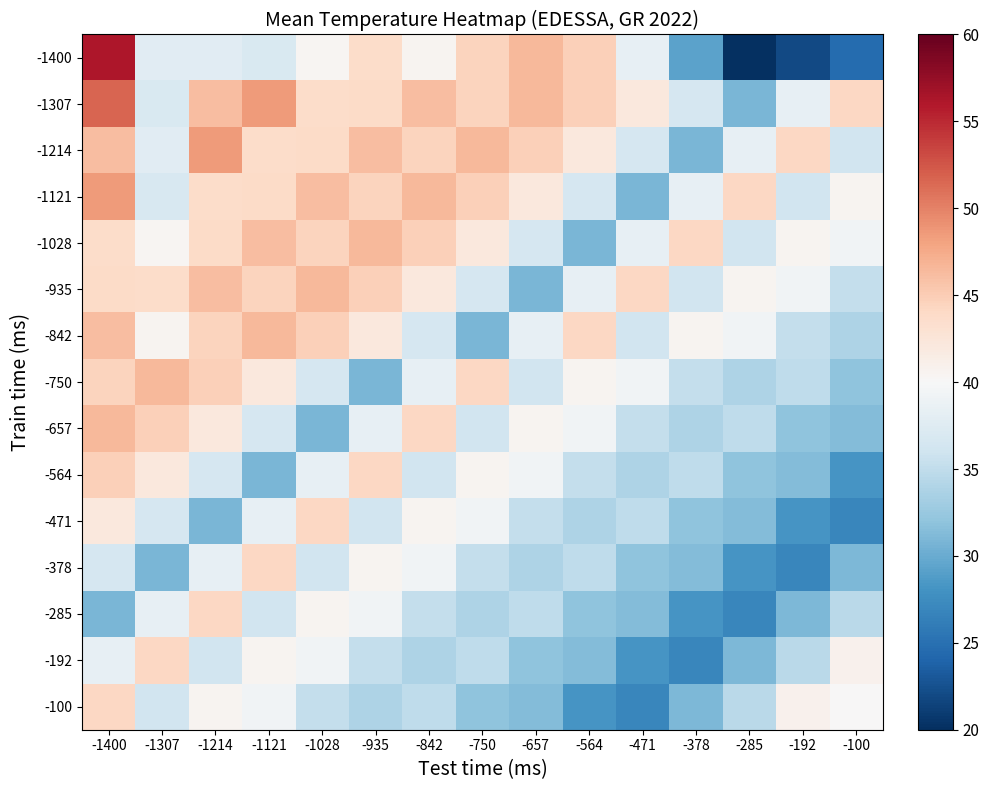

Reading left to right, extract all data points from this chart.

-1400: -1400=56.2	-1307=37.8	-1214=37.7	-1121=36.9	-1028=40.4	-935=43.6	-842=40.6	-750=44.5	-657=46.5	-564=44.7	-471=38.3	-378=29.3	-285=19.6	-192=22.0	-100=24.6
-1307: -1400=51.6	-1307=36.9	-1214=46.2	-1121=48.5	-1028=43.6	-935=43.9	-842=46.1	-750=44.5	-657=46.5	-564=44.7	-471=42.1	-378=36.7	-285=30.8	-192=38.3	-100=44.2
-1214: -1400=46.2	-1307=37.7	-1214=48.5	-1121=43.6	-1028=43.9	-935=46.1	-842=44.5	-750=46.5	-657=44.7	-564=42.1	-471=36.7	-378=30.8	-285=38.3	-192=44.2	-100=36.2
-1121: -1400=48.5	-1307=36.8	-1214=43.6	-1121=43.9	-1028=46.1	-935=44.5	-842=46.5	-750=44.7	-657=42.1	-564=36.7	-471=30.8	-378=38.3	-285=44.2	-192=36.2	-100=40.6
-1028: -1400=43.6	-1307=40.4	-1214=43.9	-1121=46.1	-1028=44.5	-935=46.5	-842=44.7	-750=42.1	-657=36.7	-564=30.8	-471=38.3	-378=44.2	-285=36.2	-192=40.6	-100=39.3
-935: -1400=43.9	-1307=43.6	-1214=46.1	-1121=44.5	-1028=46.5	-935=44.7	-842=42.1	-750=36.7	-657=30.8	-564=38.3	-471=44.2	-378=36.2	-285=40.6	-192=39.3	-100=35.3
-842: -1400=46.1	-1307=40.6	-1214=44.5	-1121=46.5	-1028=44.7	-935=42.1	-842=36.7	-750=30.8	-657=38.3	-564=44.2	-471=36.2	-378=40.6	-285=39.3	-192=35.3	-100=33.9
-750: -1400=44.5	-1307=46.5	-1214=44.7	-1121=42.1	-1028=36.7	-935=30.8	-842=38.3	-750=44.2	-657=36.2	-564=40.6	-471=39.3	-378=35.3	-285=33.9	-192=34.9	-100=31.9
-657: -1400=46.5	-1307=44.7	-1214=42.1	-1121=36.7	-1028=30.8	-935=38.3	-842=44.2	-750=36.2	-657=40.6	-564=39.3	-471=35.3	-378=33.9	-285=34.9	-192=31.9	-100=31.3
-564: -1400=44.7	-1307=42.1	-1214=36.7	-1121=30.8	-1028=38.3	-935=44.2	-842=36.2	-750=40.6	-657=39.3	-564=35.3	-471=33.9	-378=34.9	-285=31.9	-192=31.3	-100=28.2
-471: -1400=42.1	-1307=36.7	-1214=30.8	-1121=38.3	-1028=44.2	-935=36.2	-842=40.6	-750=39.3	-657=35.3	-564=33.9	-471=34.9	-378=31.9	-285=31.3	-192=28.2	-100=27.0
-378: -1400=36.7	-1307=30.8	-1214=38.3	-1121=44.2	-1028=36.2	-935=40.6	-842=39.3	-750=35.3	-657=33.9	-564=34.9	-471=31.9	-378=31.3	-285=28.2	-192=27.0	-100=31.0
-285: -1400=30.8	-1307=38.3	-1214=44.2	-1121=36.2	-1028=40.6	-935=39.3	-842=35.3	-750=33.9	-657=34.9	-564=31.9	-471=31.3	-378=28.2	-285=27.0	-192=31.0	-100=34.6
-192: -1400=38.3	-1307=44.2	-1214=36.2	-1121=40.6	-1028=39.3	-935=35.3	-842=33.9	-750=34.9	-657=31.9	-564=31.3	-471=28.2	-378=27.0	-285=31.0	-192=34.6	-100=40.9
-100: -1400=44.2	-1307=36.2	-1214=40.6	-1121=39.3	-1028=35.3	-935=33.9	-842=34.9	-750=31.9	-657=31.3	-564=28.2	-471=27.0	-378=31.0	-285=34.6	-192=40.9	-100=40.1